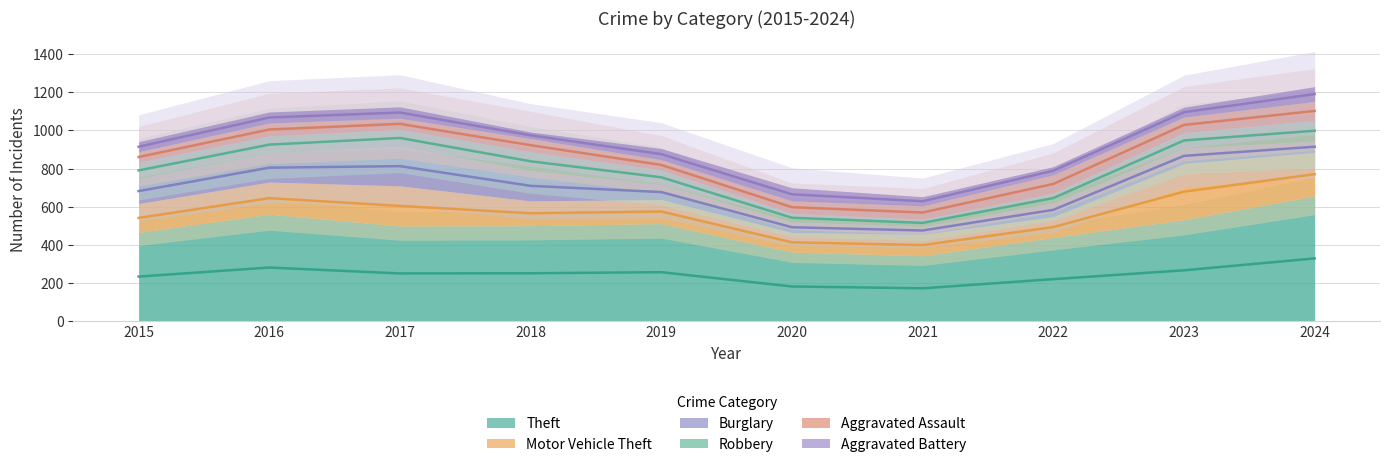

What is the difference between the highest and lowest values at 2024?

597